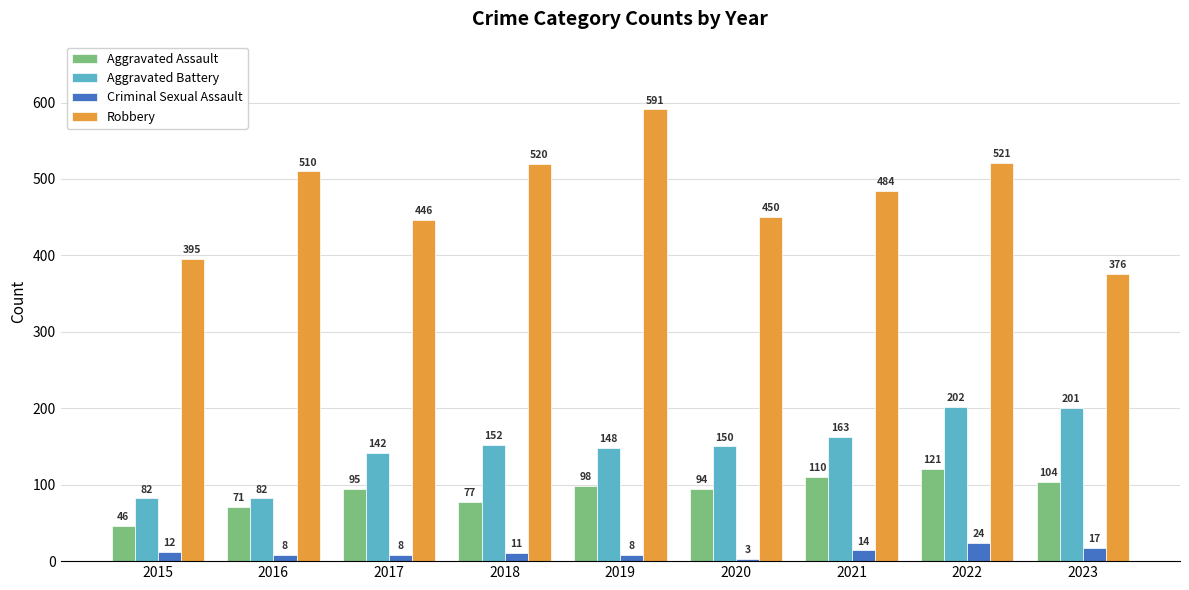

What is the total value across all series at 2023?

698